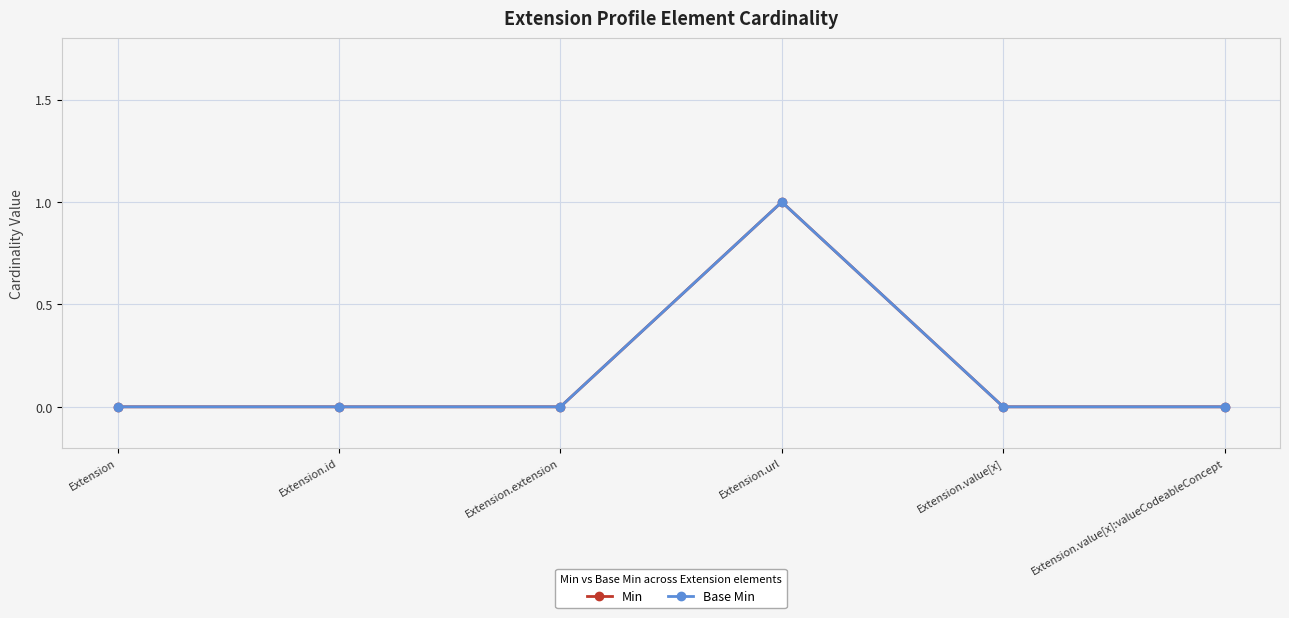

In Min, how many points are higher than both neighbors (excluding endpoints)?

1